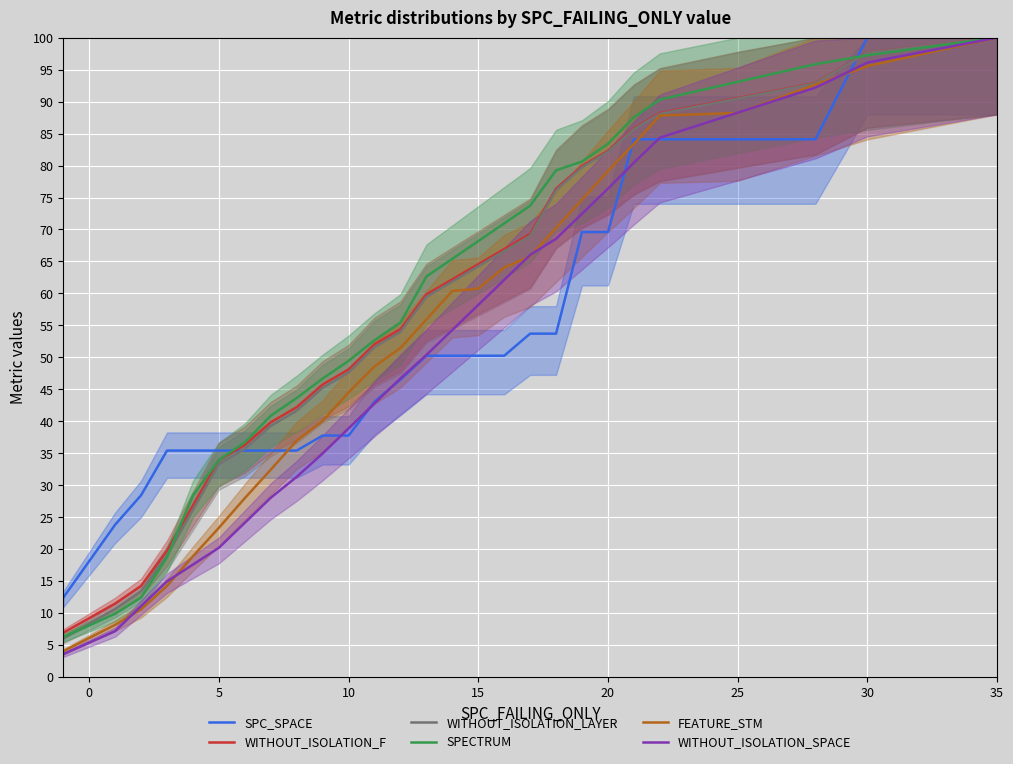

How many data points in WITHOUT_ISOLATION_SPACE are above 50?

14